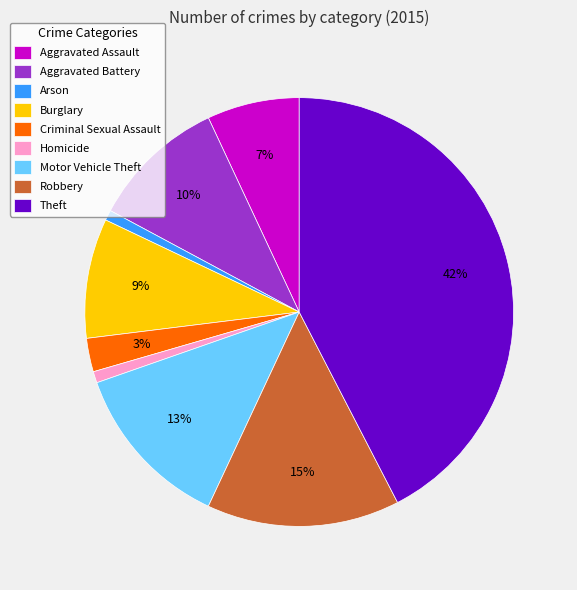

The Motor Vehicle Theft slice represents 13% of the pie. True or false?

True